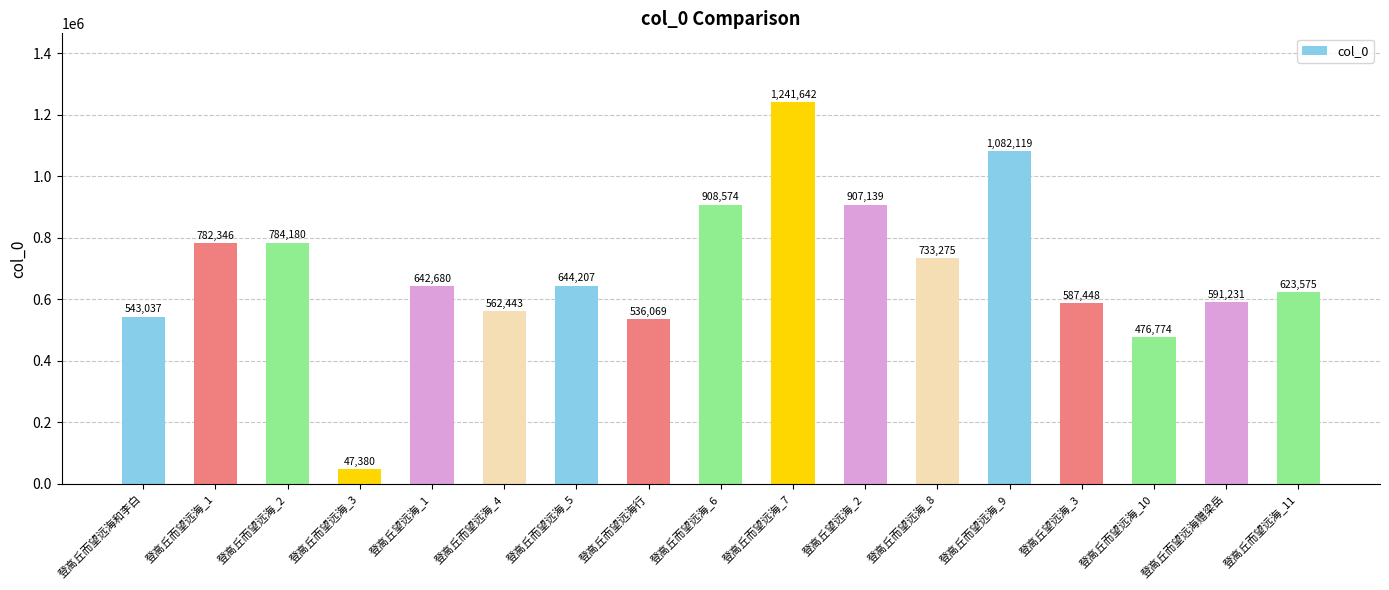

List the labels in order of value, smallest first.

登高丘而望远海_3, 登高丘而望远海_10, 登高丘而望远海行, 登高丘而望远海和李白, 登高丘而望远海_4, 登高丘望远海_3, 登高丘而望远海赠梁岳, 登高丘而望远海_11, 登高丘望远海_1, 登高丘而望远海_5, 登高丘而望远海_8, 登高丘而望远海_1, 登高丘而望远海_2, 登高丘望远海_2, 登高丘而望远海_6, 登高丘而望远海_9, 登高丘而望远海_7